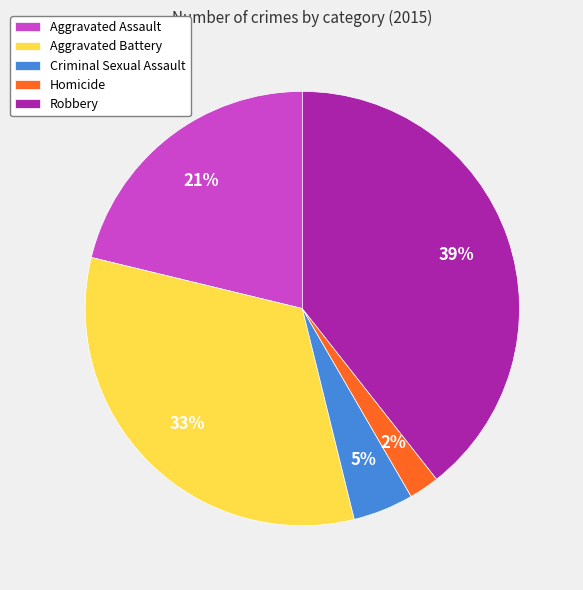

Is the sum of Criminal Sexual Assault and Robbery greater than half?

No